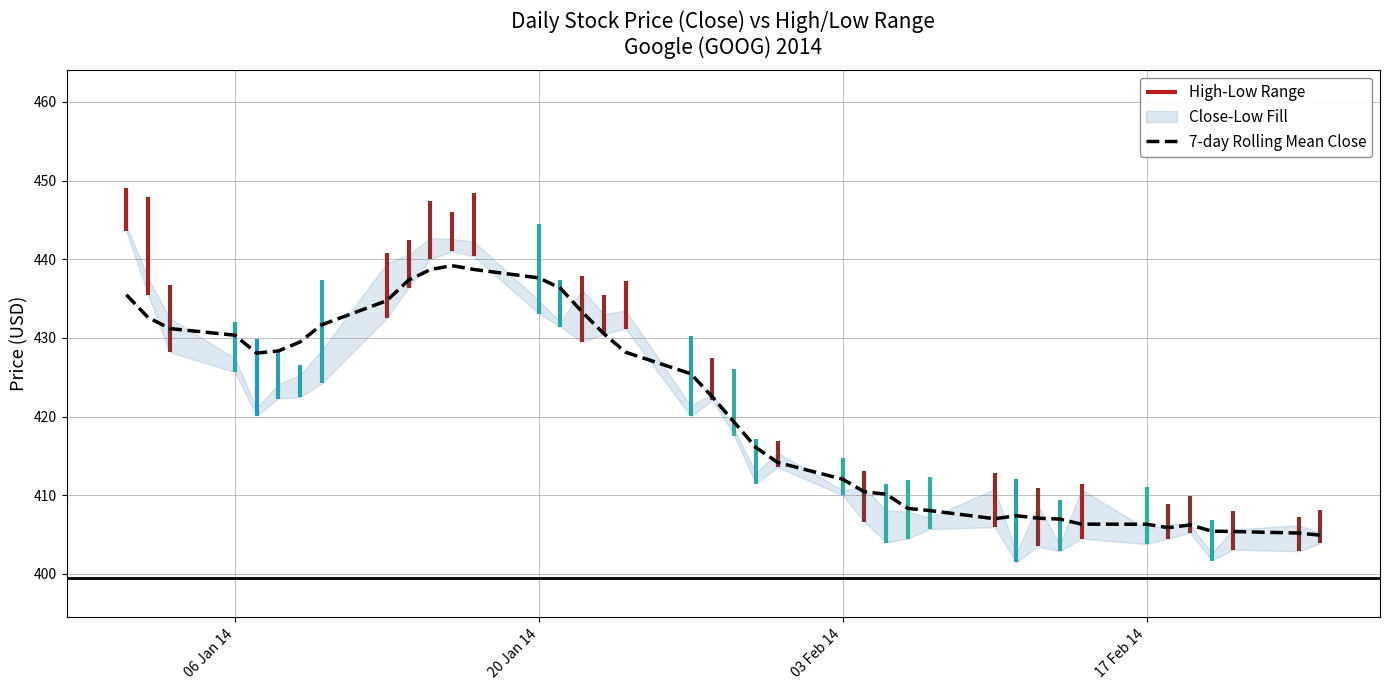

What is the lowest value of the 7-day Rolling Mean Close series?

404.9